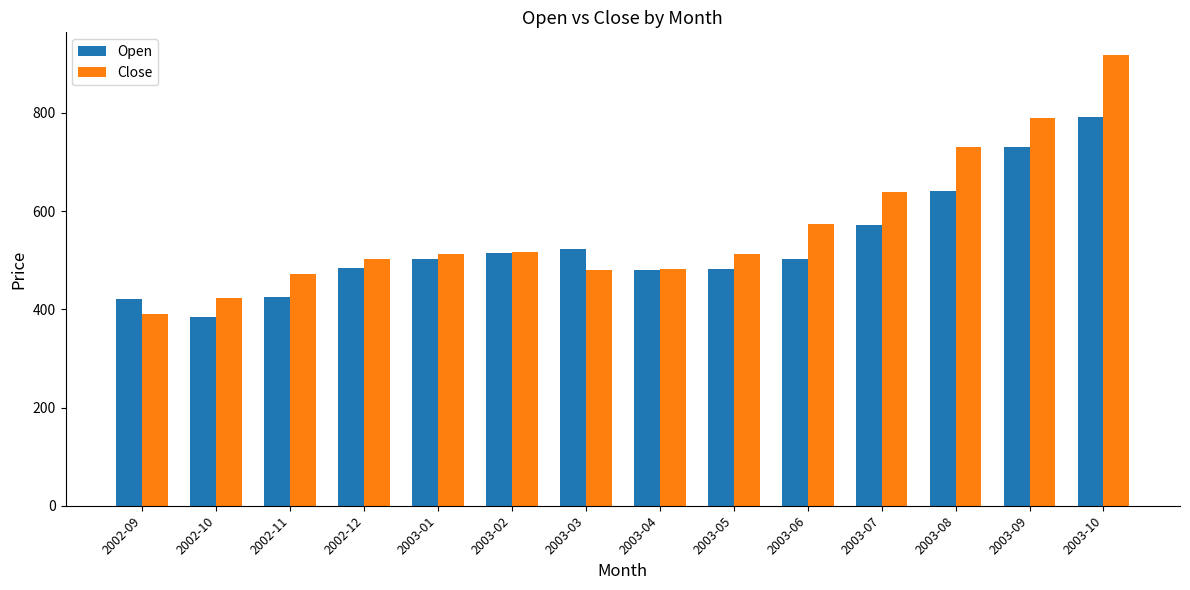

The value of Close at 2002-11 is 311.8. True or false?

False